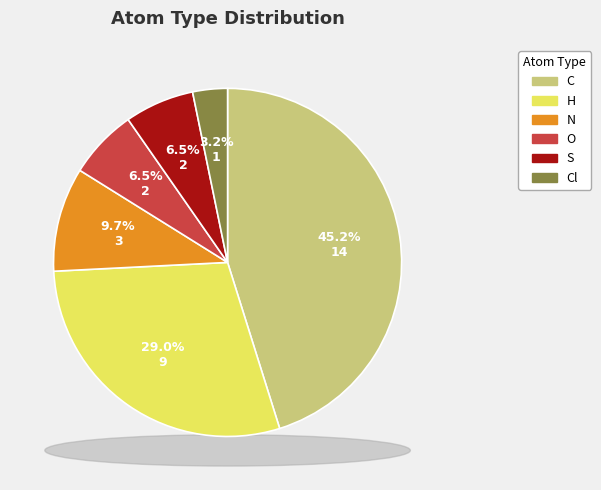

To the nearest percent, what is the difference between the largest and smallest slice percentages?

42%